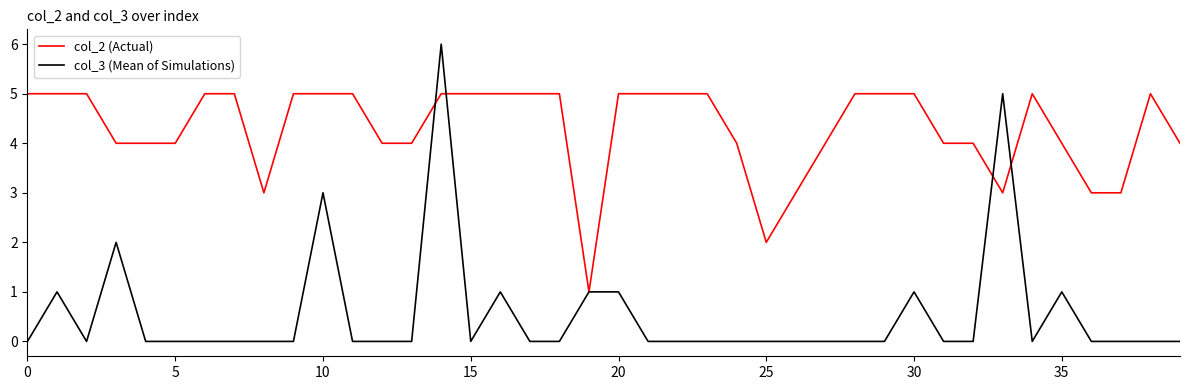

List the series in order of their overall mean, highest first.

col_2 (Actual), col_3 (Mean of Simulations)